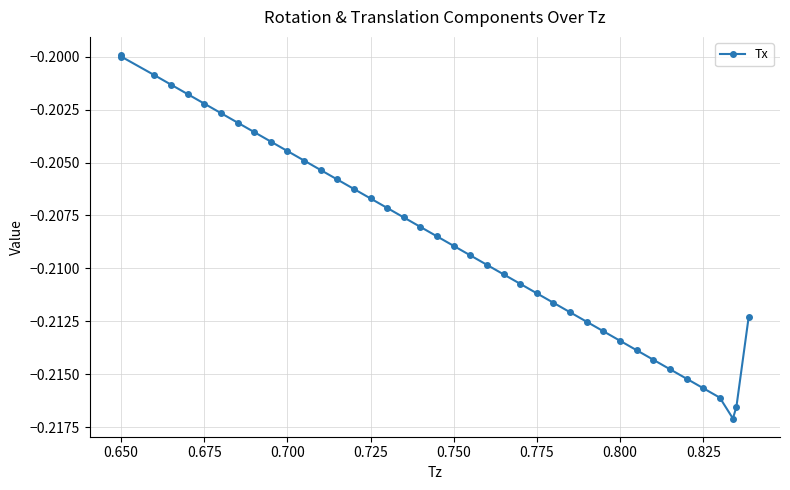

True or false: there are more than 2 points higher than both neighbors.

False